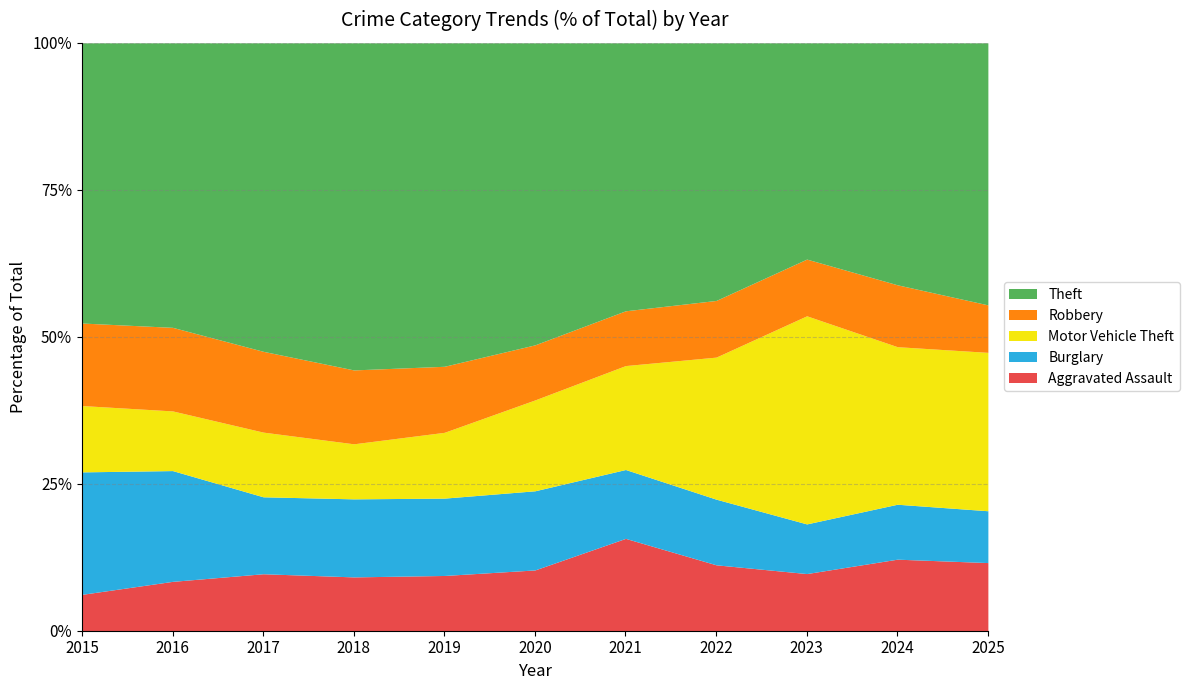

How many values in the Burglary series are below 263?

5